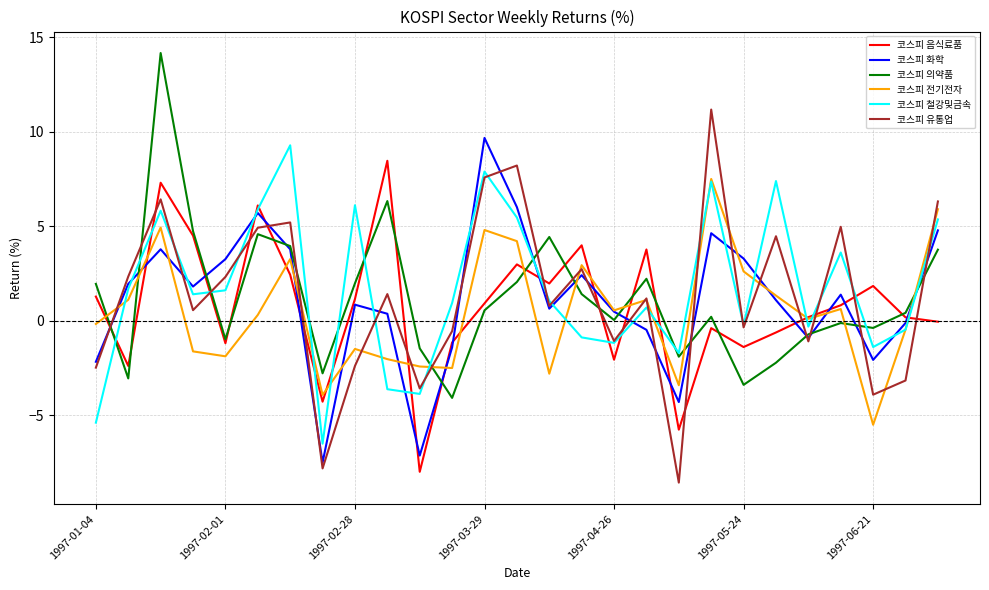

True or false: 코스피 유통업 and 코스피 음식료품 intersect in this chart.

True